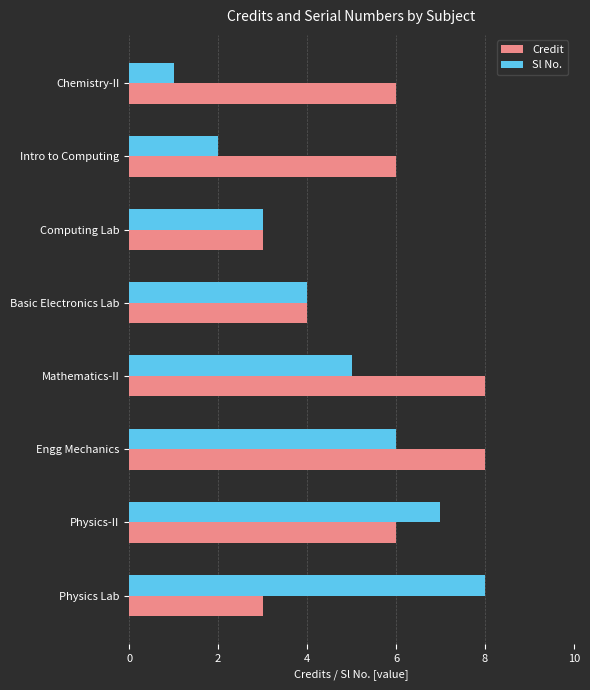

Is it true that Credit equals 8 at Mathematics-II?

True